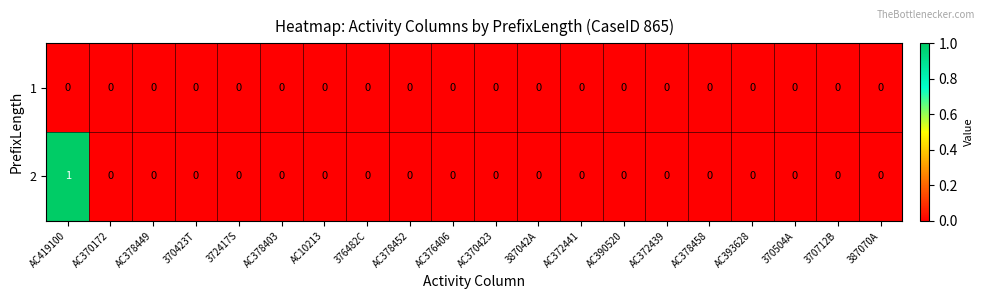

Is it true that 2 equals 0 at 387042A?

True